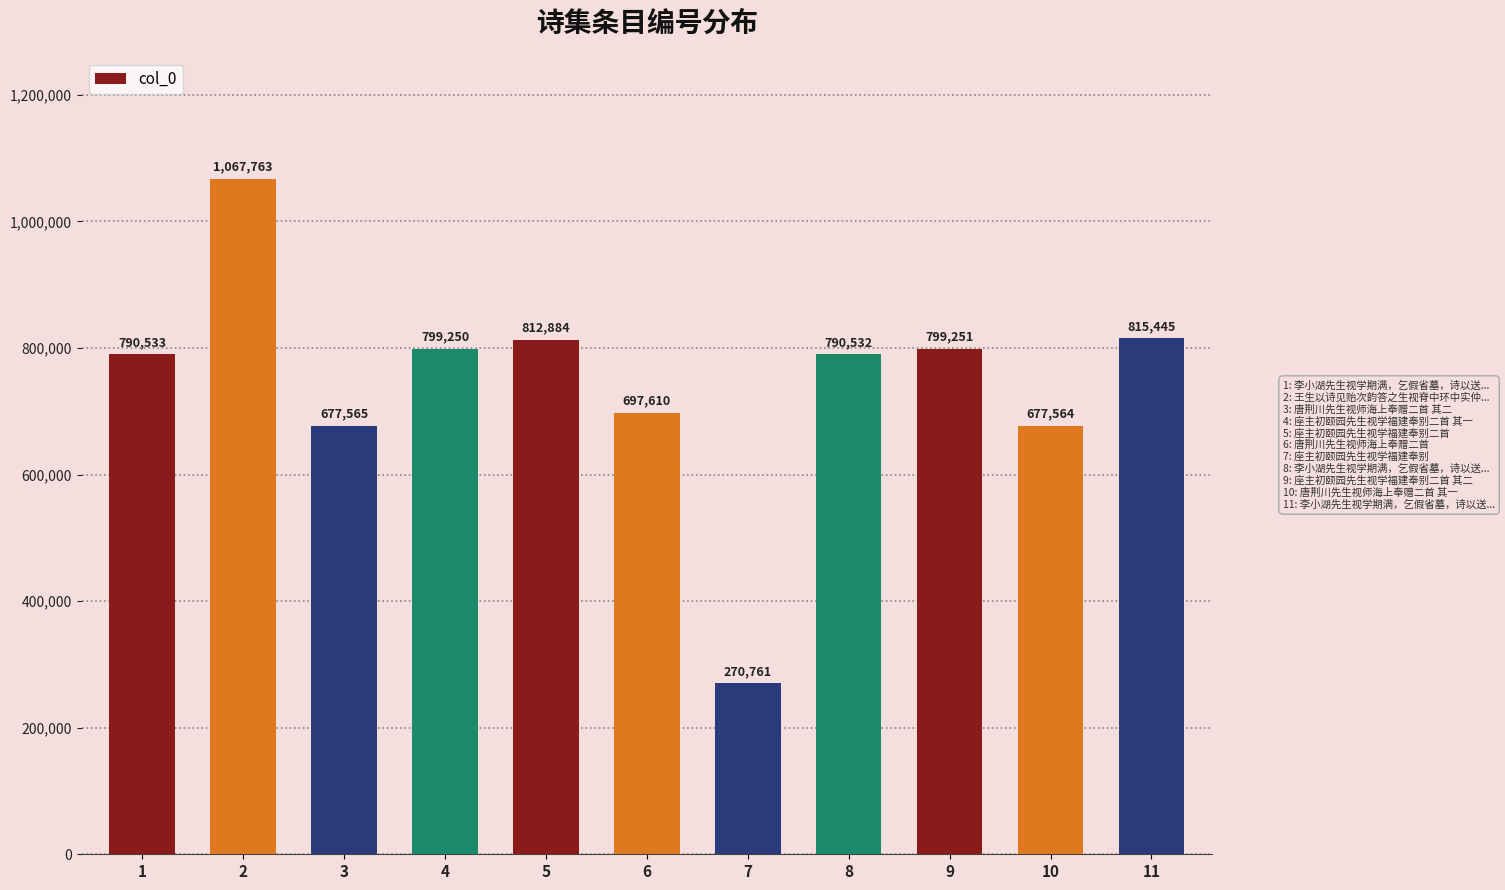

What is the average value?

745378